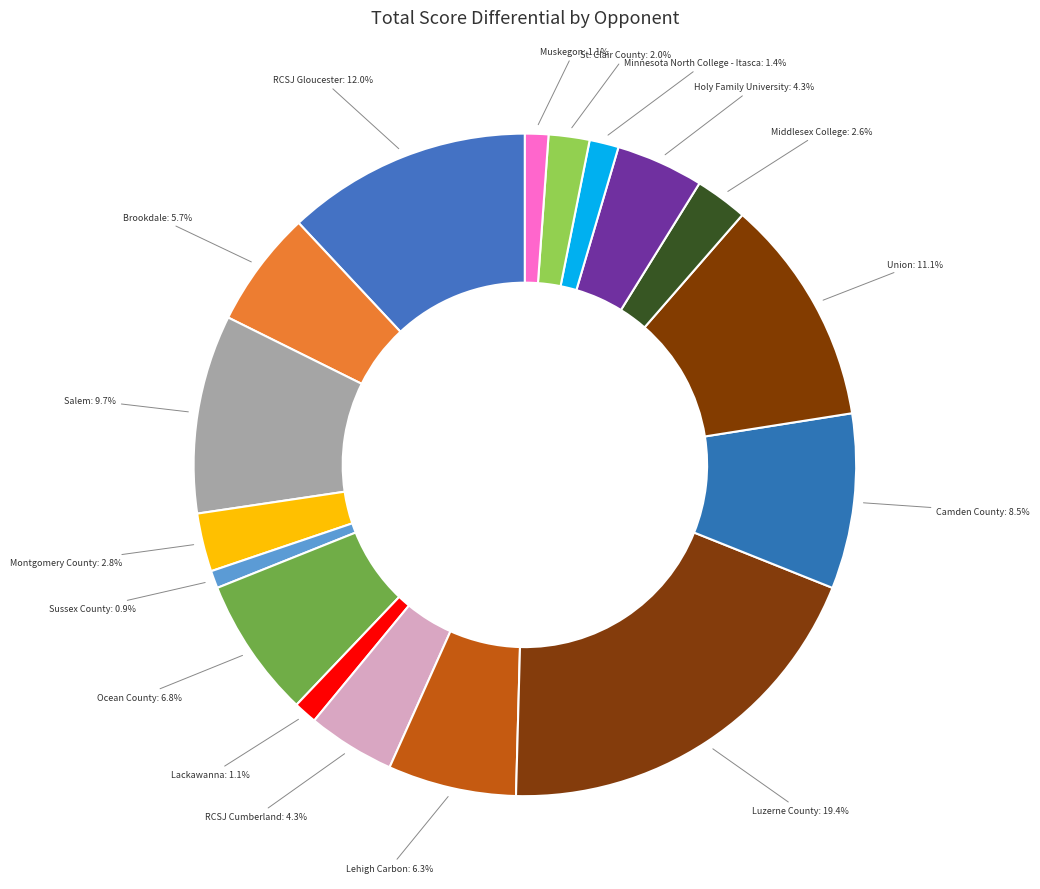

Count the number of slices in the pie.

17